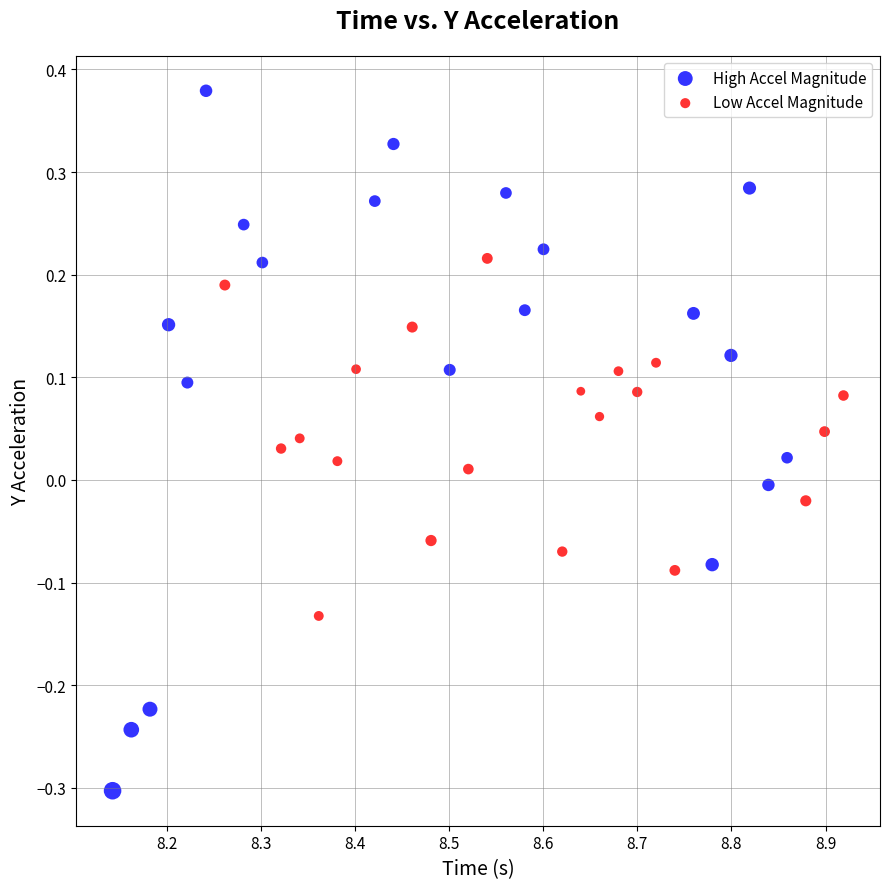

What are all the series names shown in the legend?

High Accel Magnitude, Low Accel Magnitude